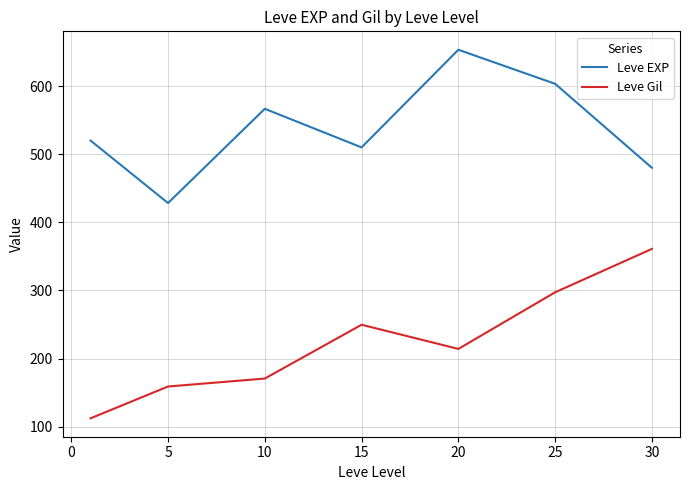

Reading left to right, extract all data points from this chart.

Leve EXP: 520.0	428.3	566.7	510.0	653.3	603.3	480.0
Leve Gil: 112.3	159.0	170.7	249.7	214.2	297.3	361.0